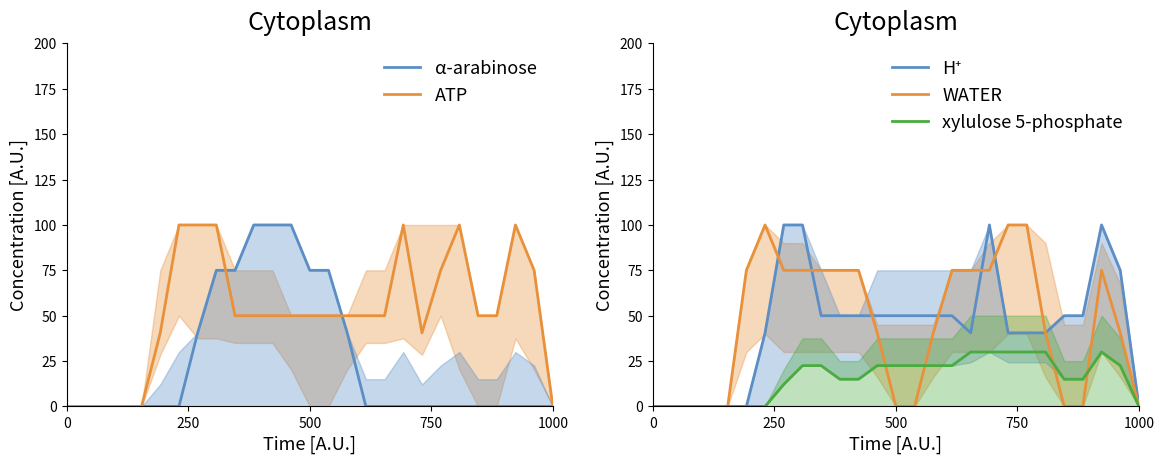

At which category is the sum across all series the highest?

8